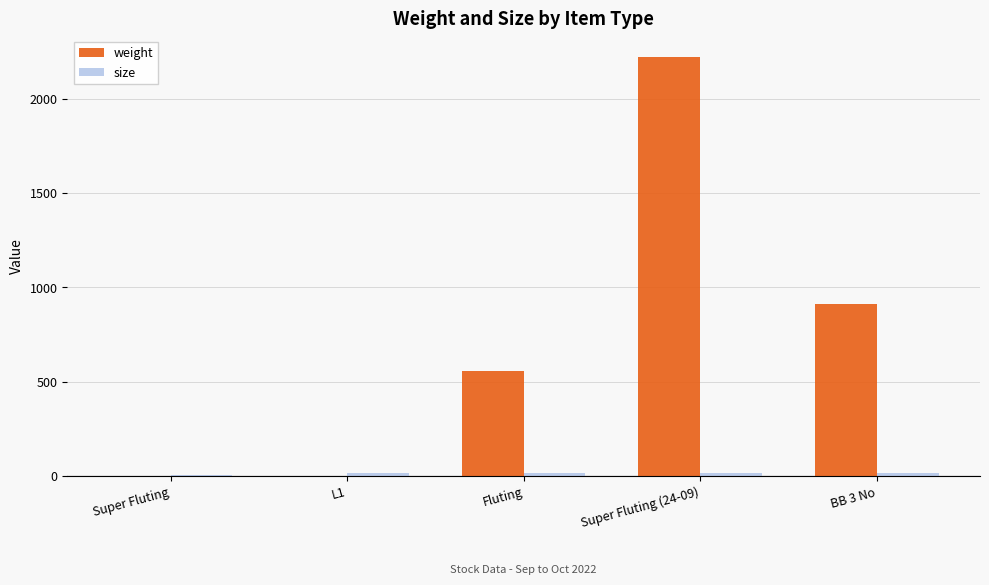

Which series has the widest spread of values?

weight